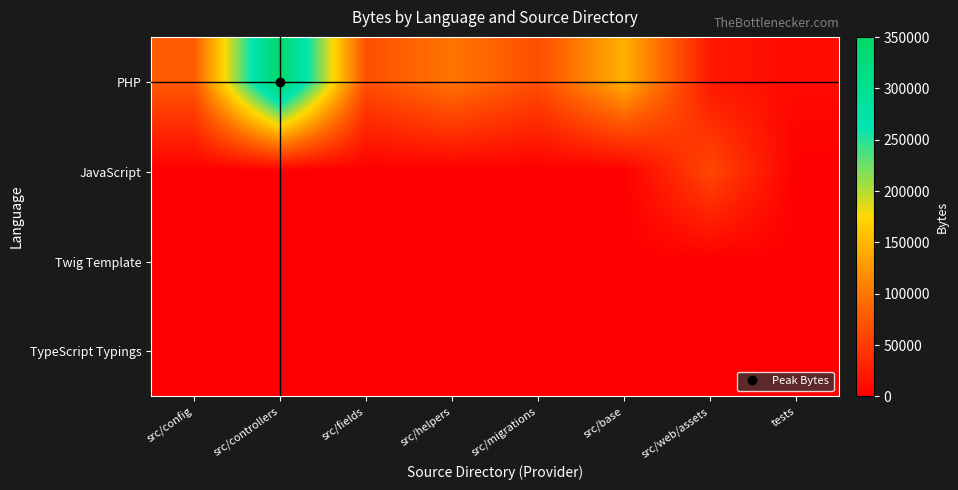

Reading left to right, what are all the values shown in this chart?

PHP: src/config=78214	src/controllers=350163	src/fields=68524	src/helpers=100335	src/migrations=67842	src/base=145107	src/web/assets=20791	tests=9895
JavaScript: src/config=0	src/controllers=0	src/fields=0	src/helpers=0	src/migrations=0	src/base=0	src/web/assets=61498	tests=0
Twig Template: src/config=0	src/controllers=0	src/fields=0	src/helpers=0	src/migrations=0	src/base=0	src/web/assets=0	tests=0
TypeScript Typings: src/config=0	src/controllers=0	src/fields=0	src/helpers=0	src/migrations=0	src/base=0	src/web/assets=726	tests=0